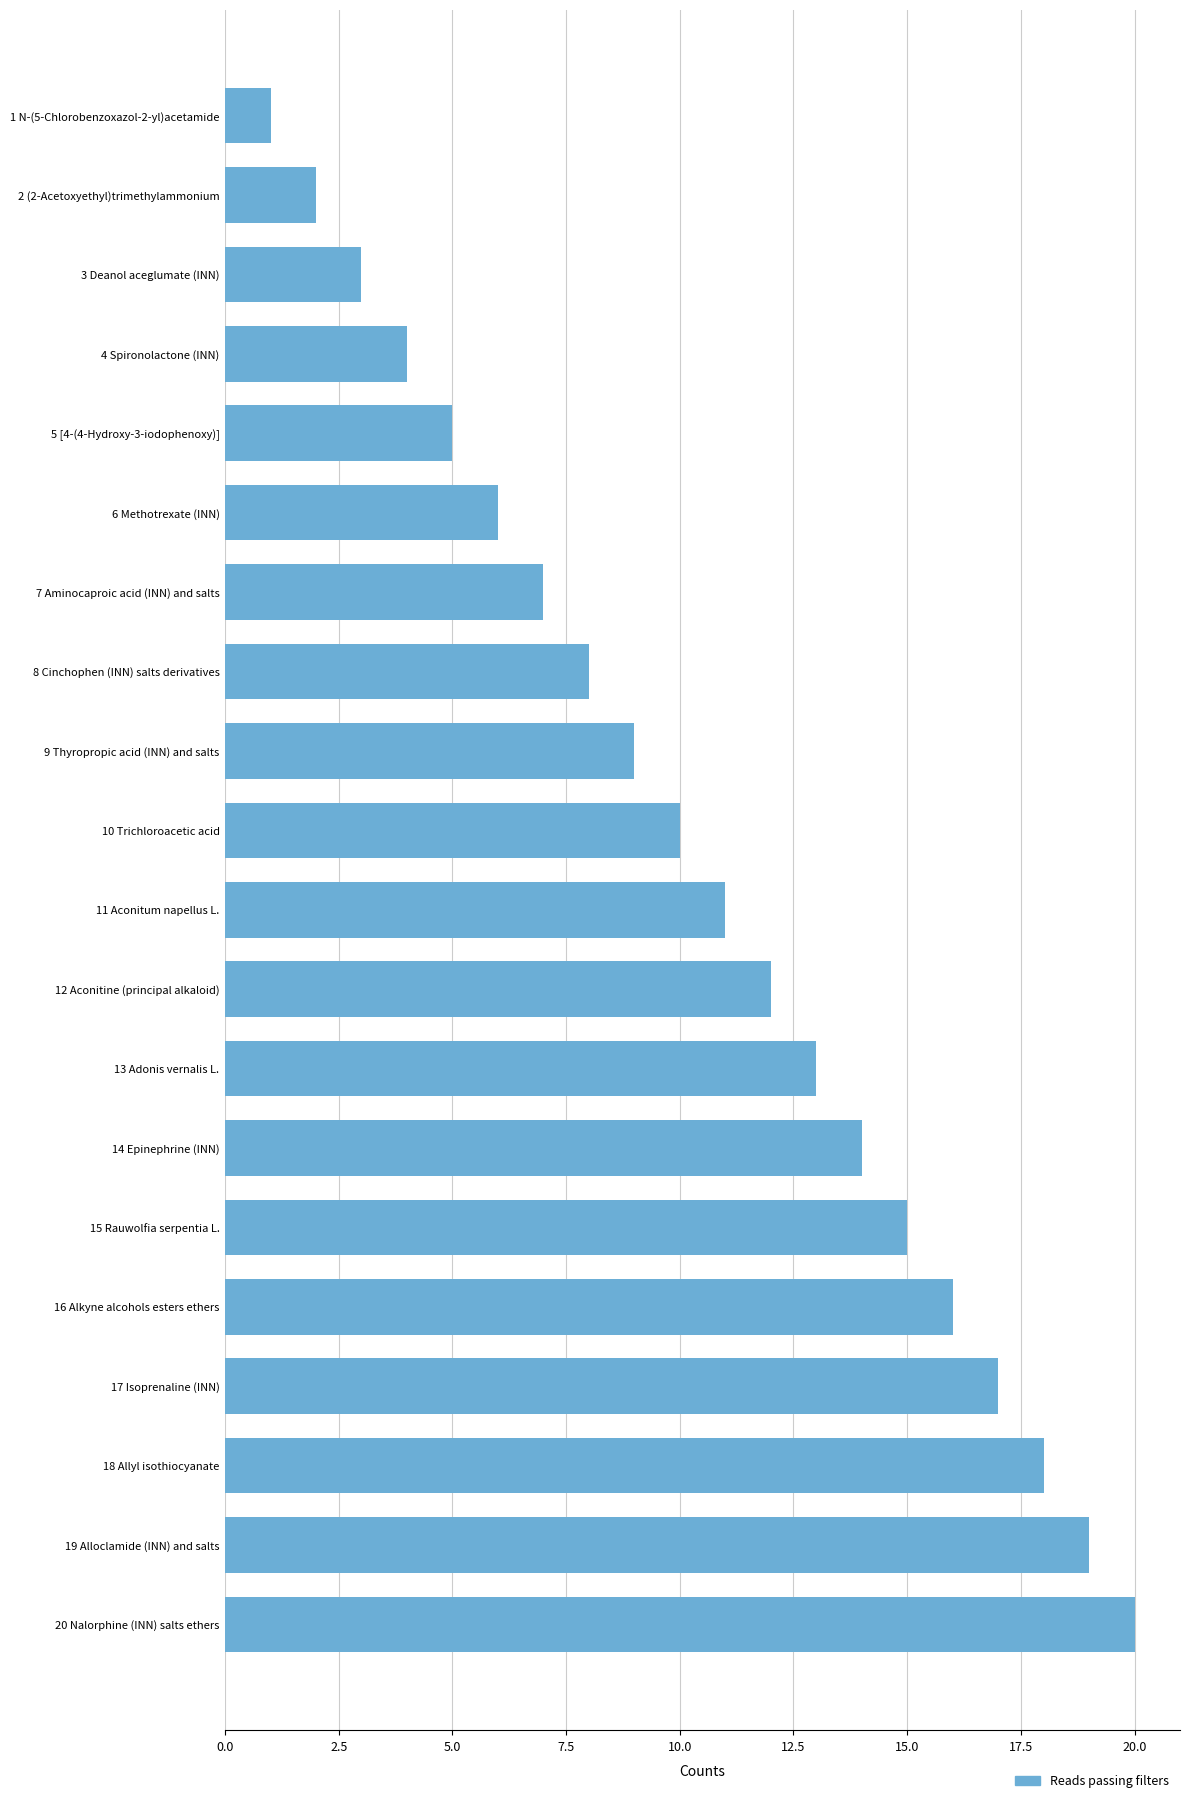

What is the difference between the maximum and second lowest values?

18